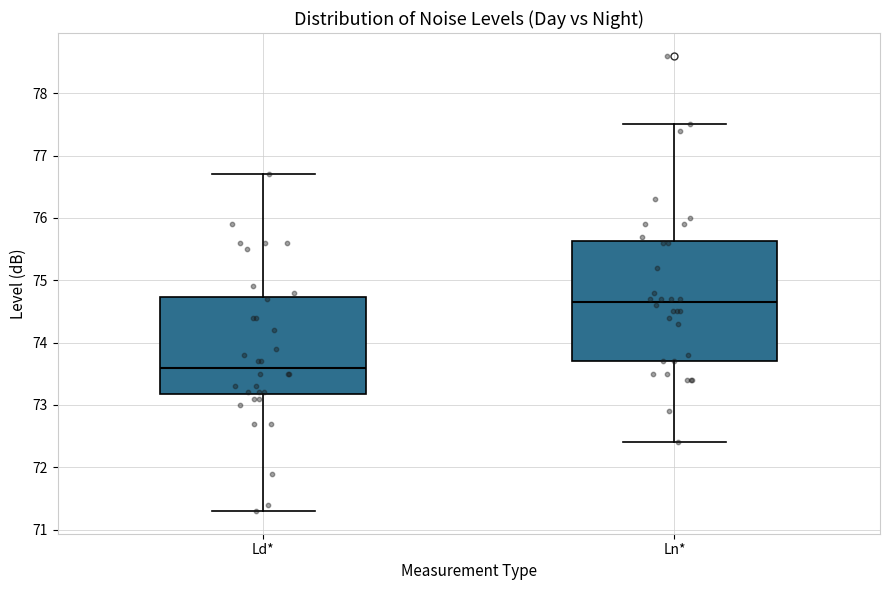

Which box has the highest median line?

Ln*